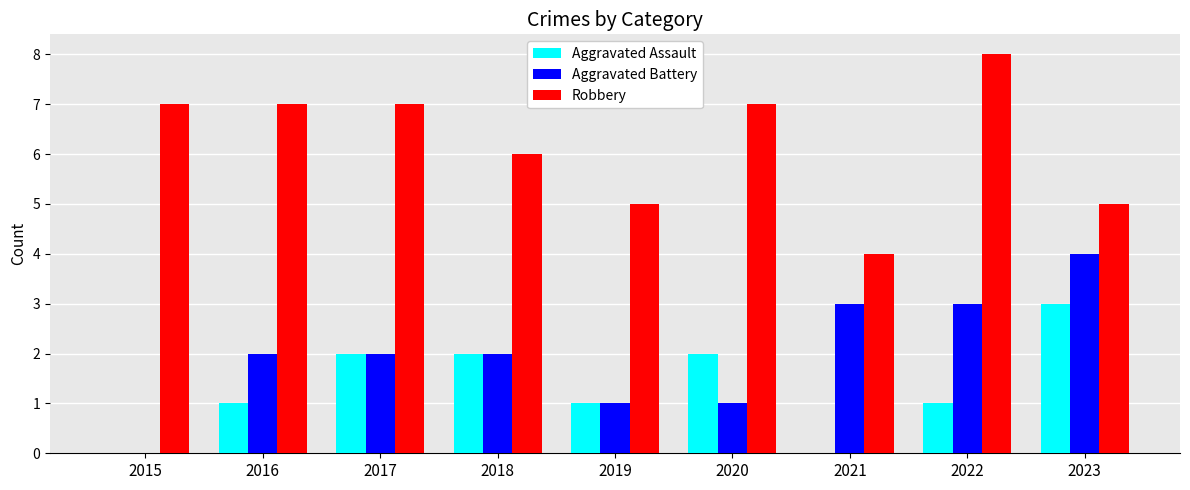

Is the value of Robbery at 2020 greater than the value of Aggravated Battery at 2023?

Yes